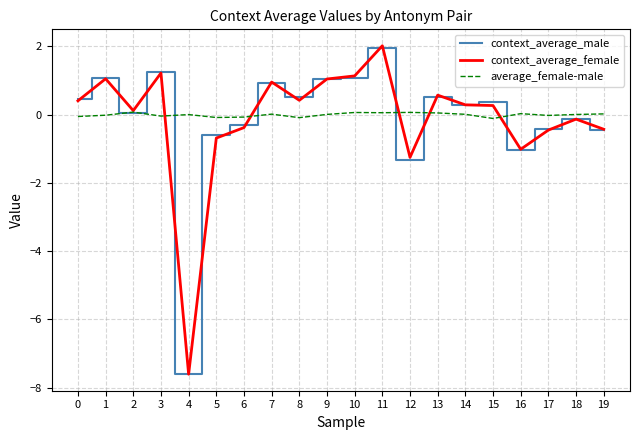

What is the approximate value of context_average_female at 3?

1.2